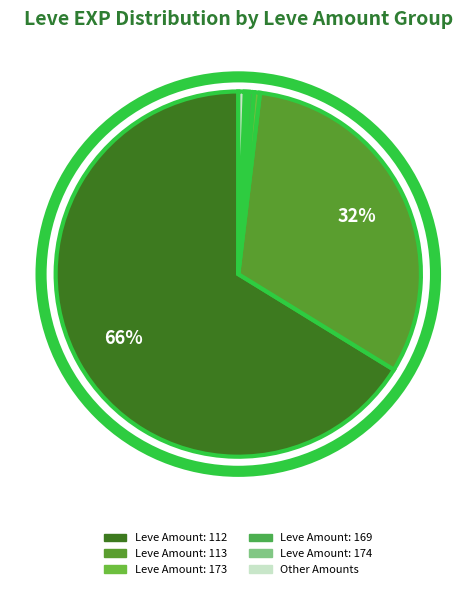

Count the number of slices in the pie.

6